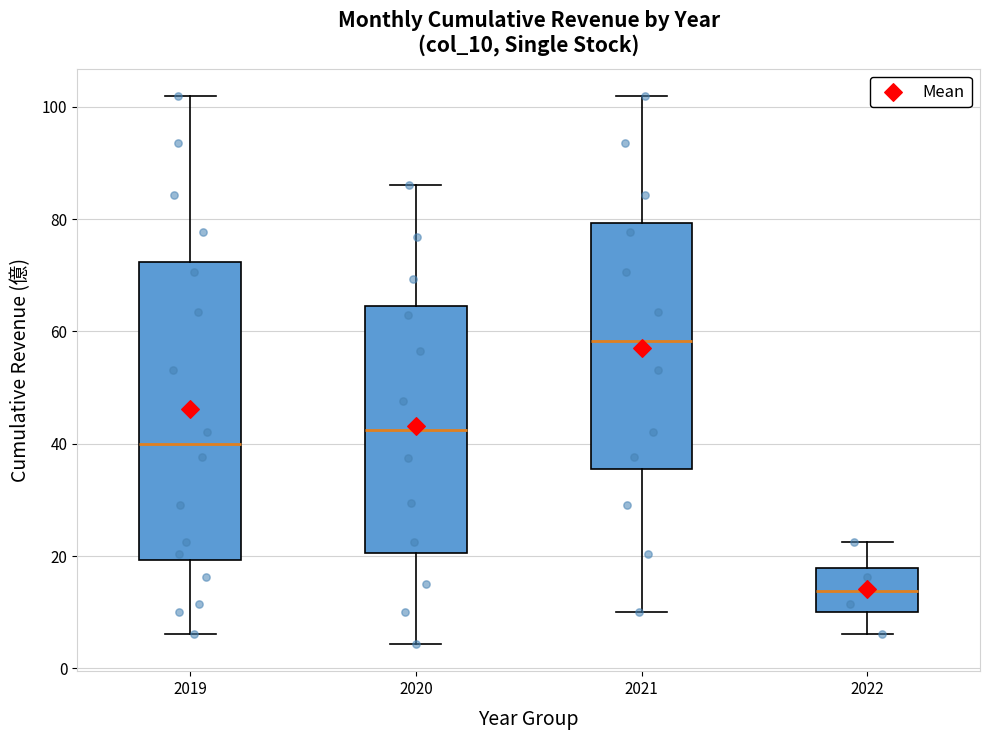

Which box's median line is the lowest?

2022